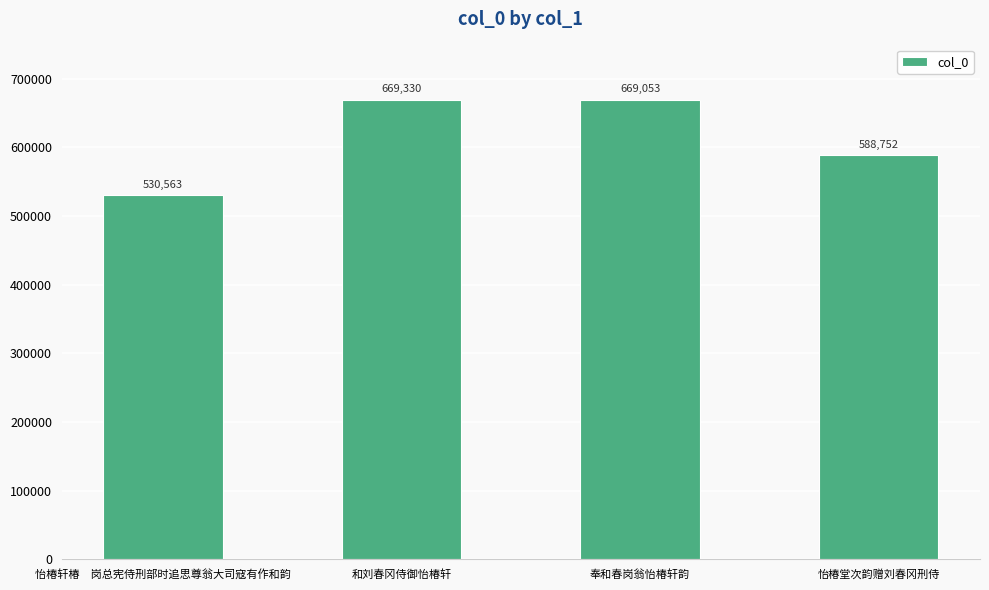

How many values are below 669053?

2